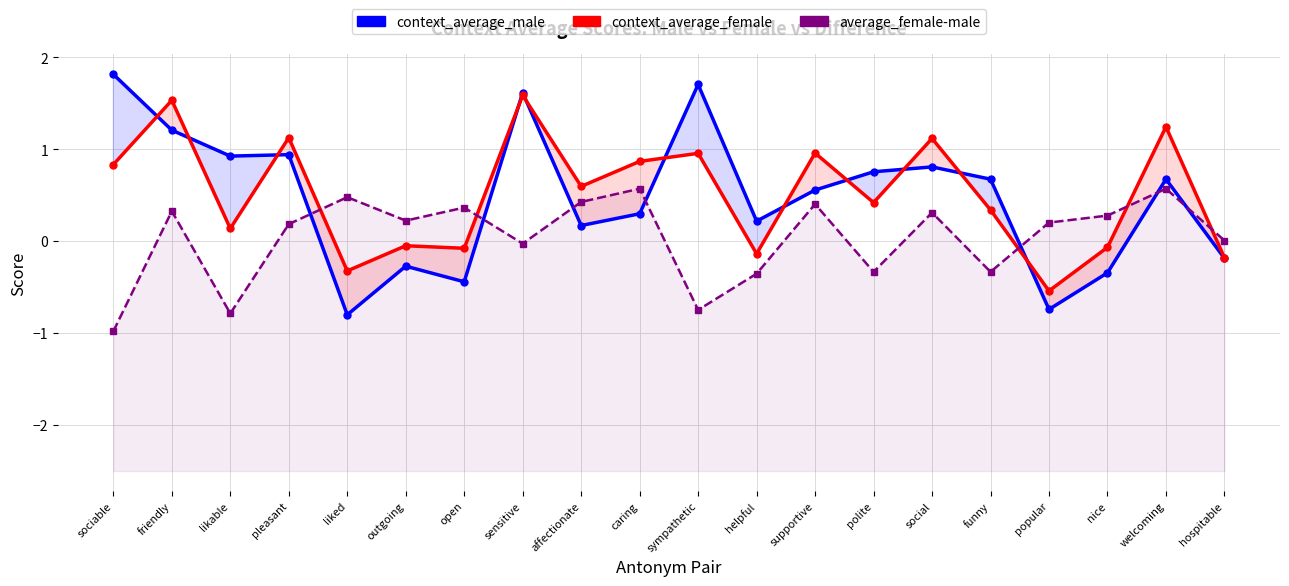

Where is average_female-male nearest to the value 0?

hospitable